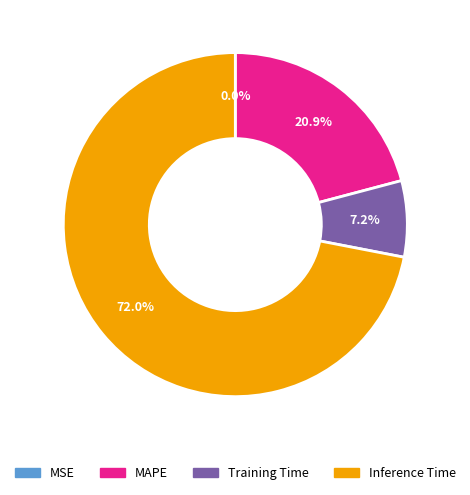

Does any single category account for the majority?

Yes